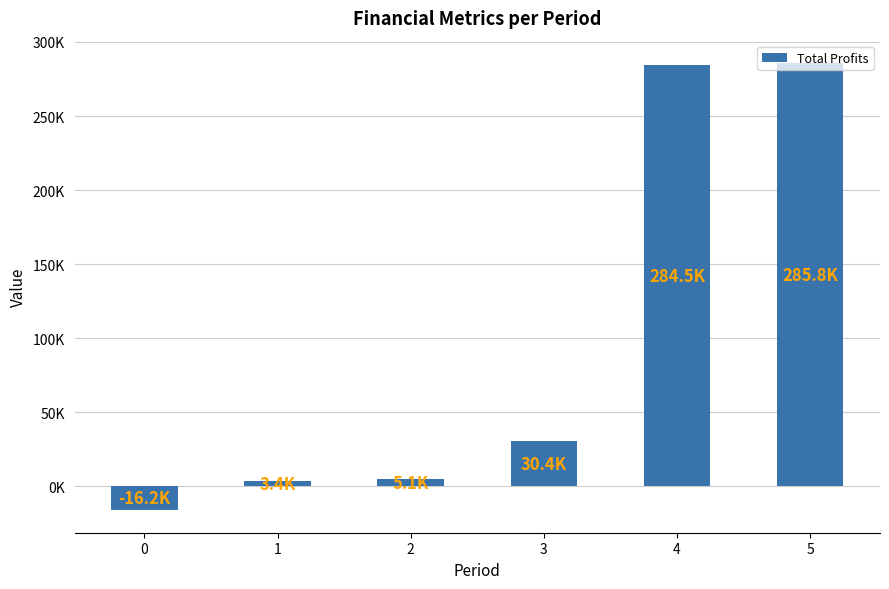

What is the change in value from 3 to 4?

+254115.2